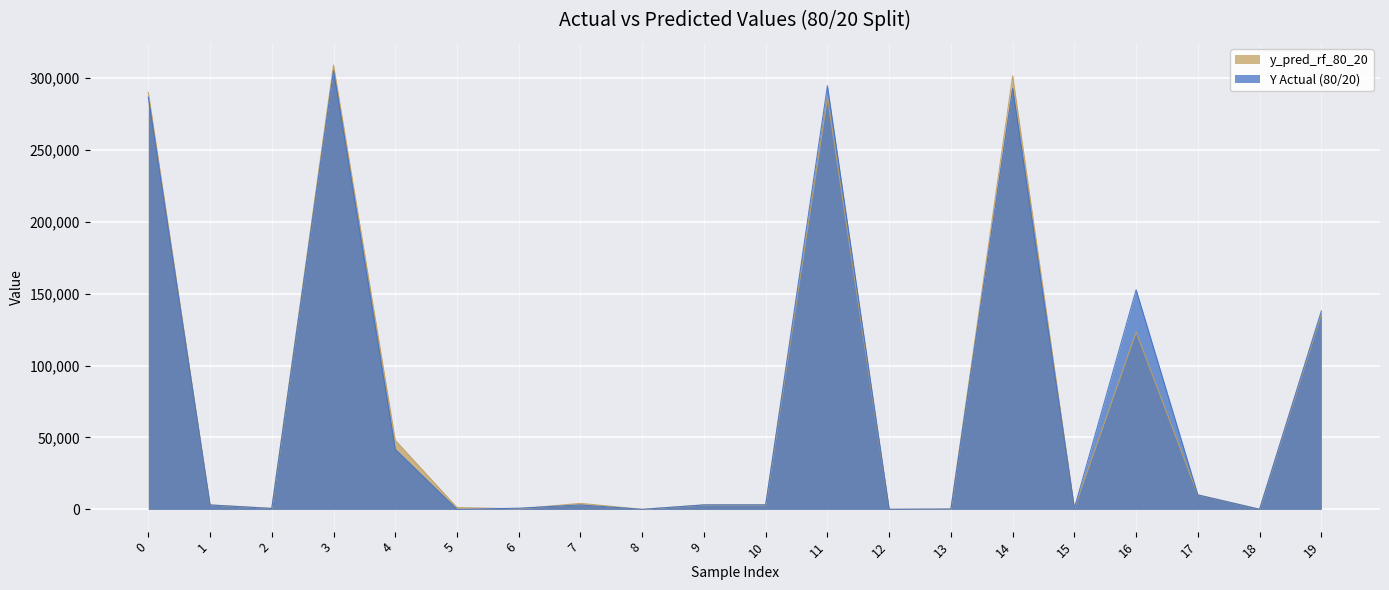

In Y Actual (80/20), how many points are higher than both neighbors (excluding endpoints)?

5